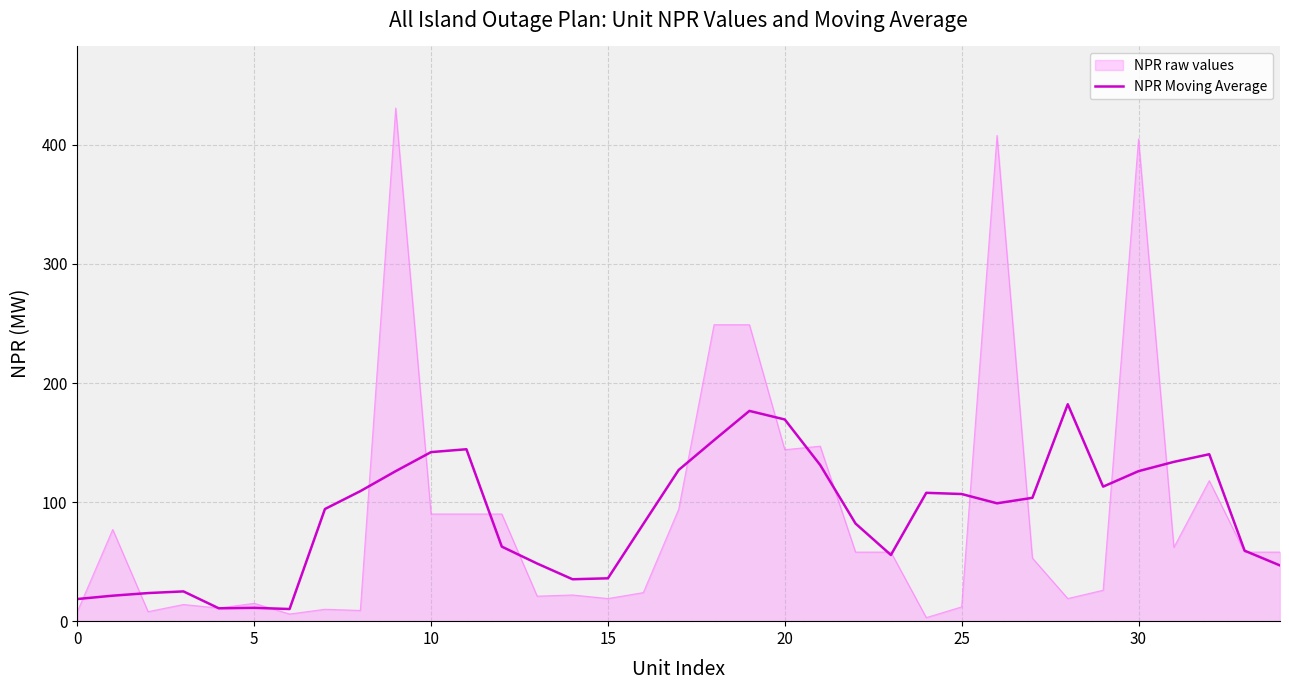

What is the maximum value shown in the chart?

431.0